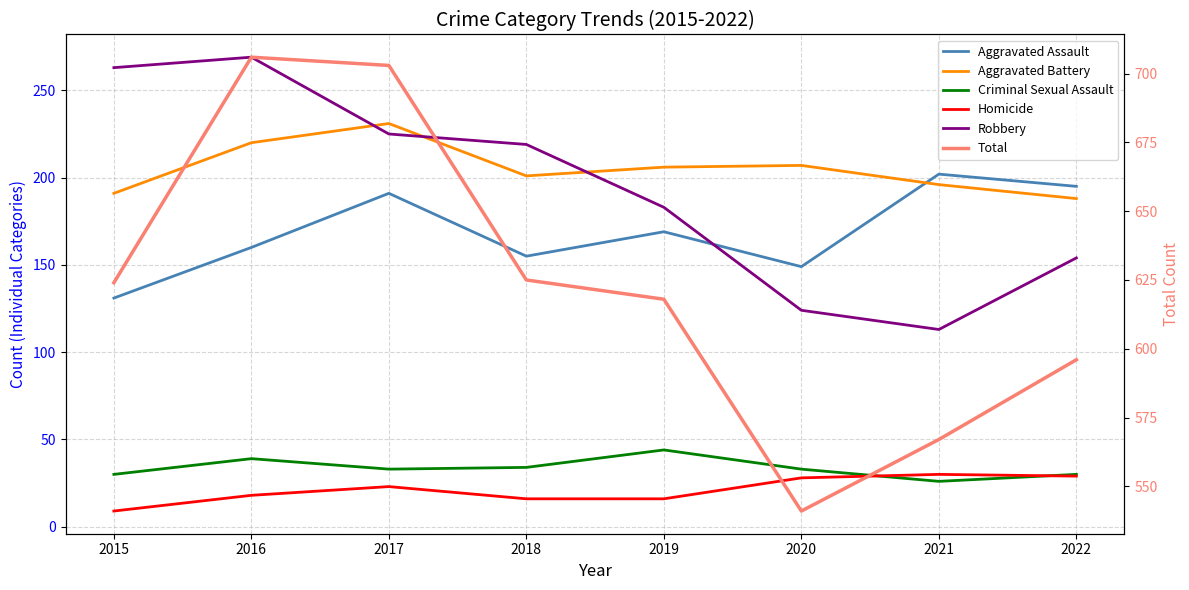

What is the sum of all Aggravated Assault values?

1352